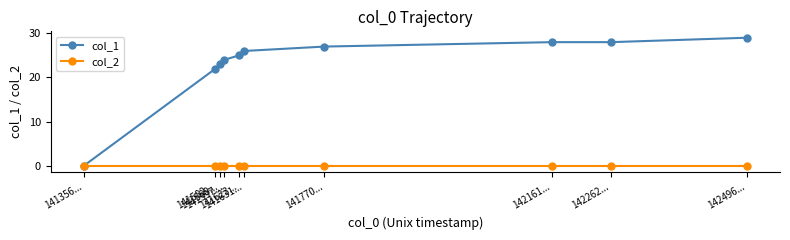

What is the value of the col_1 point at the 9th from the left?

28